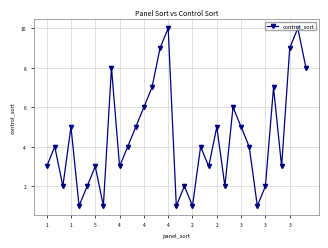

What is the sum of all values?

146